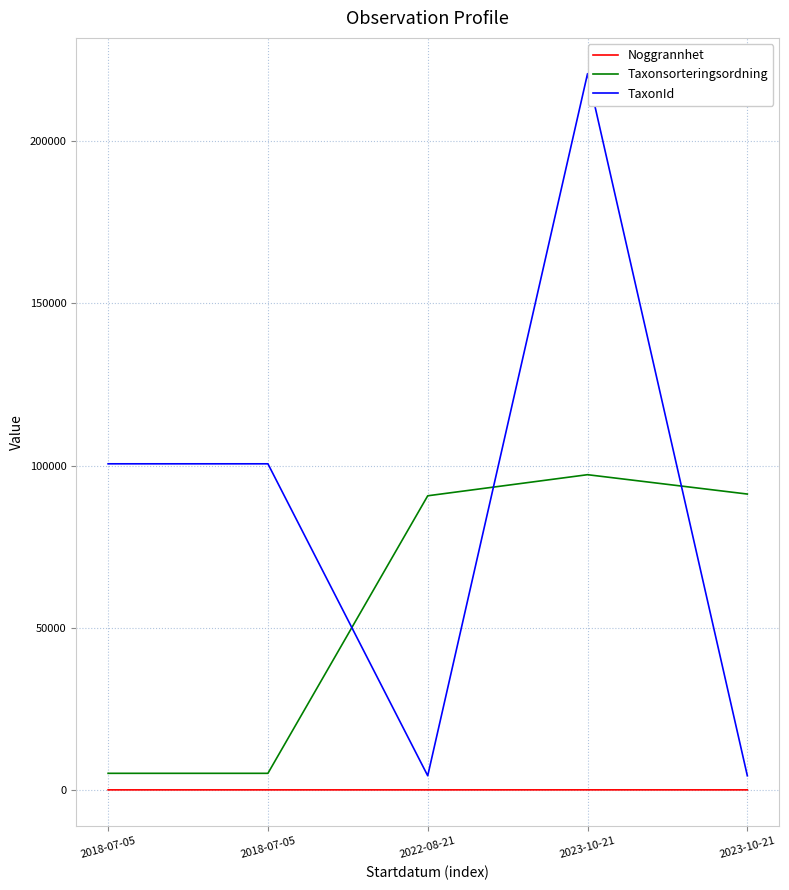

How many lines are shown in the chart?

3